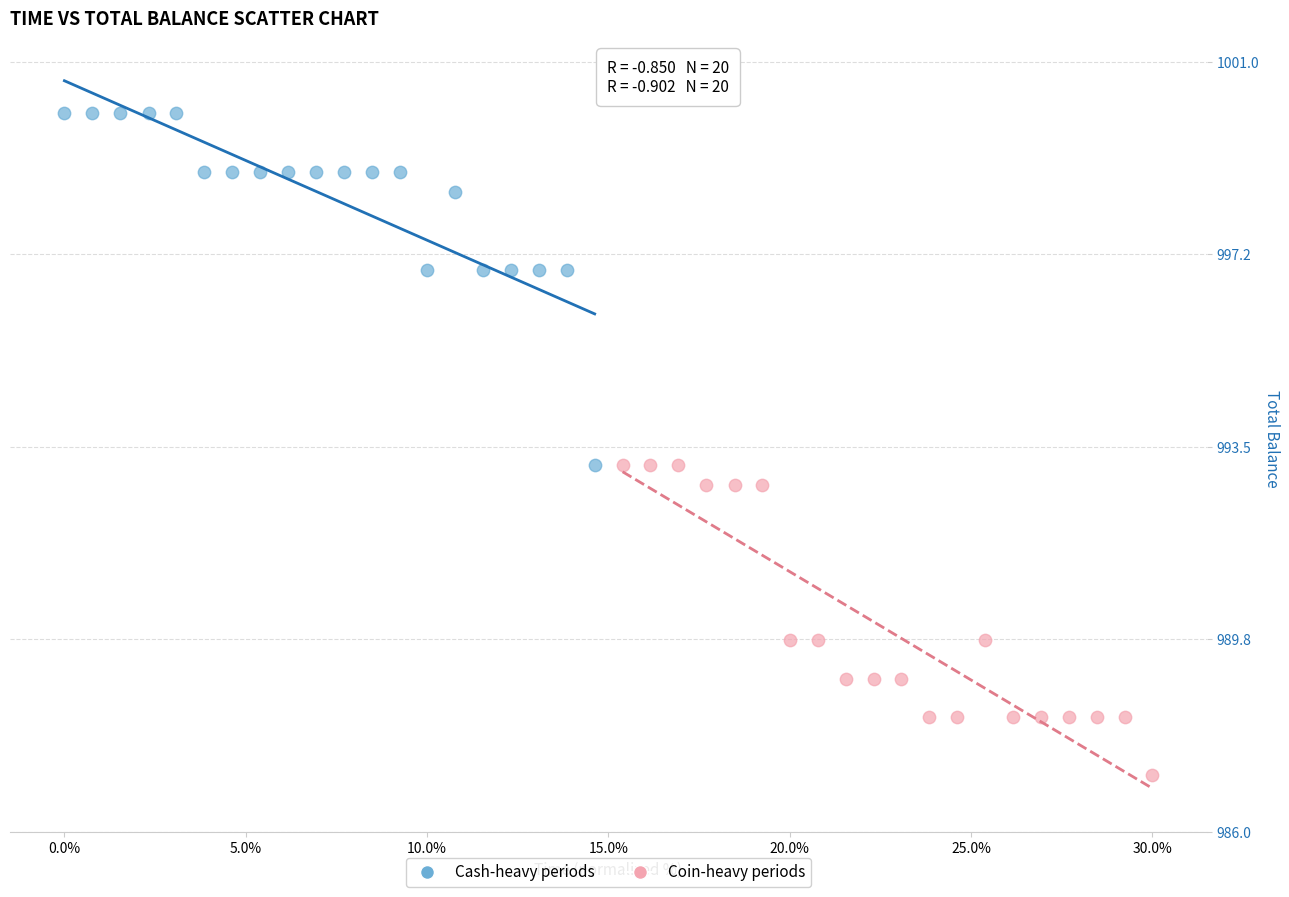

Which series reaches the minimum Y coordinate?

Coin-heavy periods